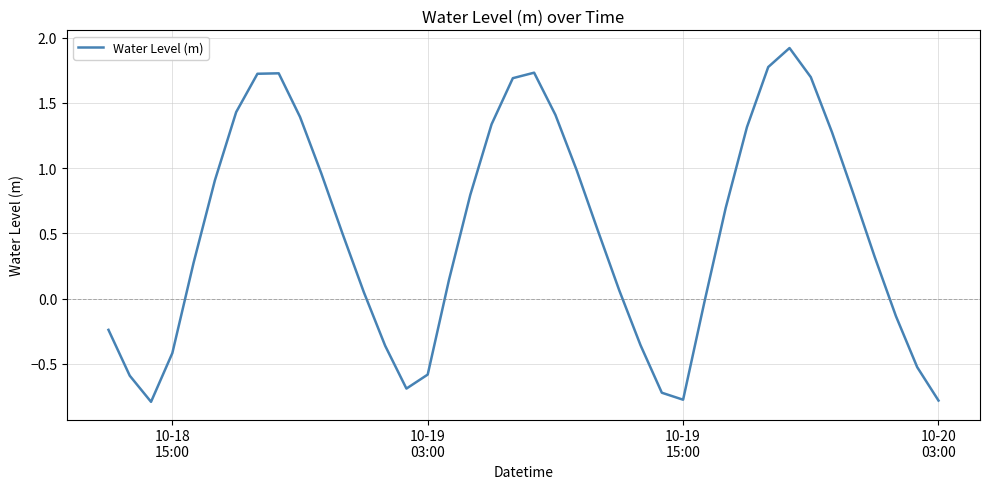

What is the difference between the maximum and minimum values?

2.7